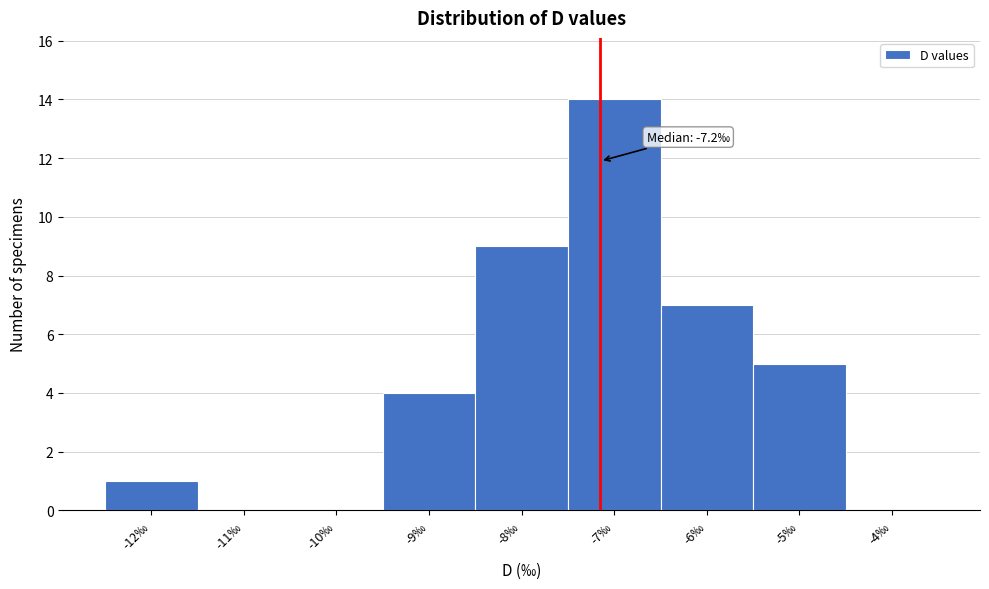

Which range on the x-axis has the tallest bar?

-7.5 to -6.5